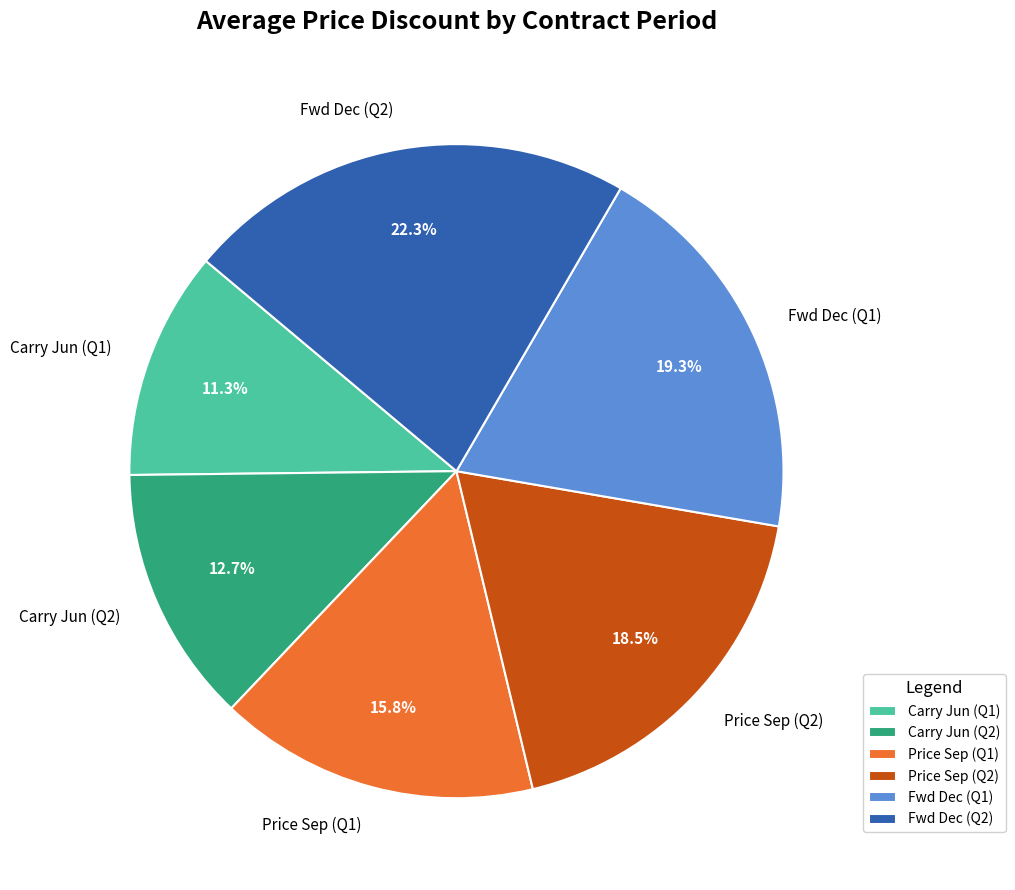

To the nearest percent, what is the average slice percentage?

17%